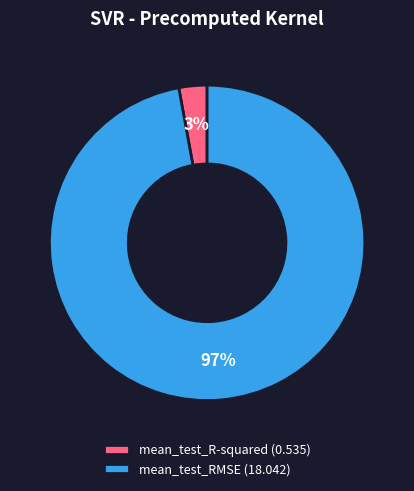

What percentage is the mean_test_RMSE slice, to the nearest percent?

97%